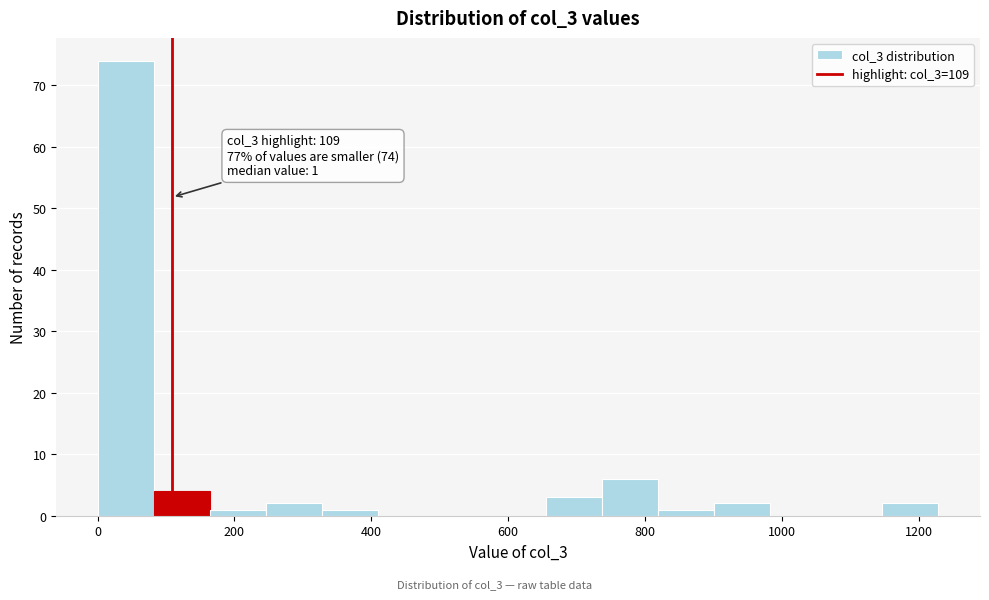

Which range on the x-axis has the tallest bar?

0 to 80